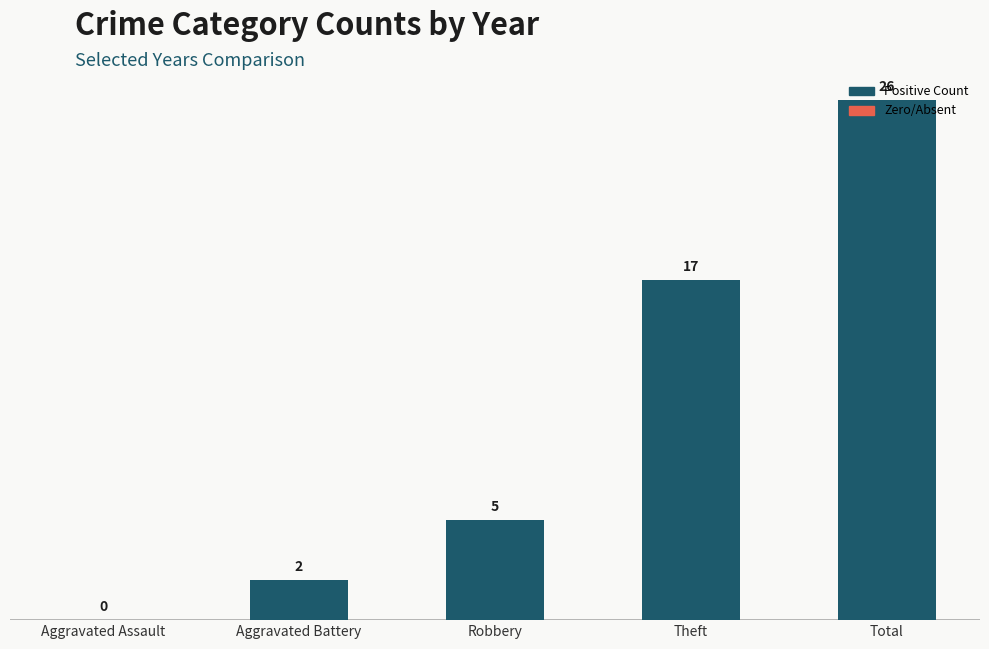

What is the greatest value displayed?

26